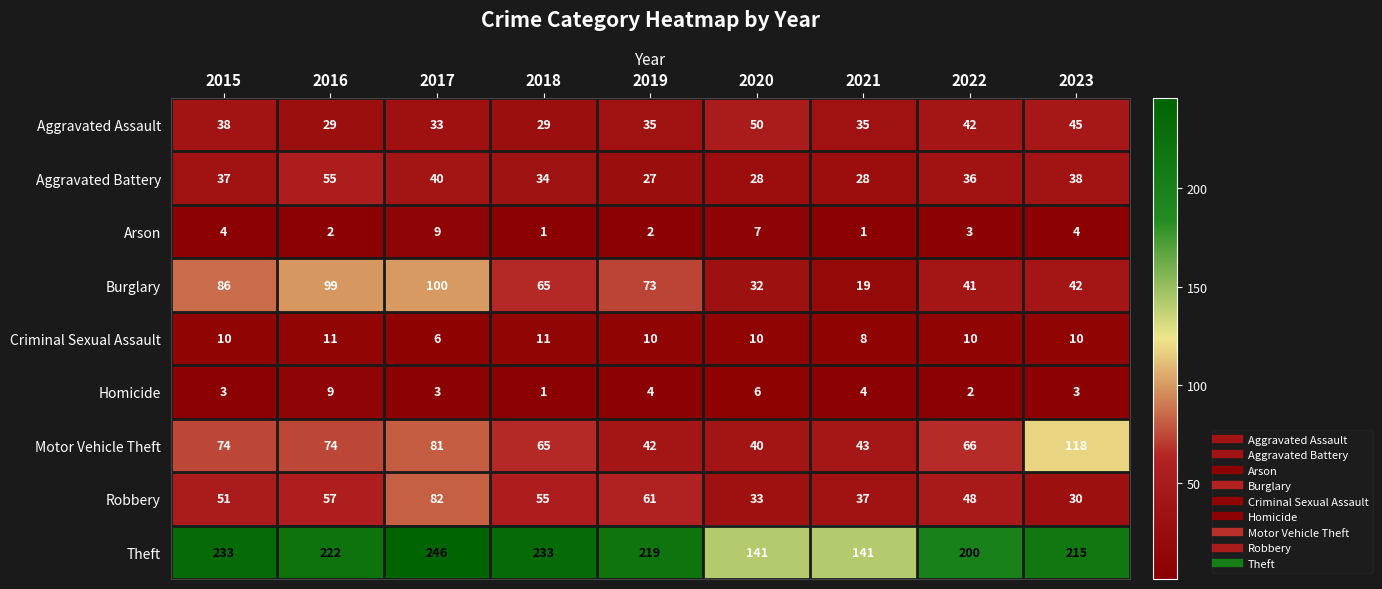

Which series changed the most between 2019 and 2021?

Theft